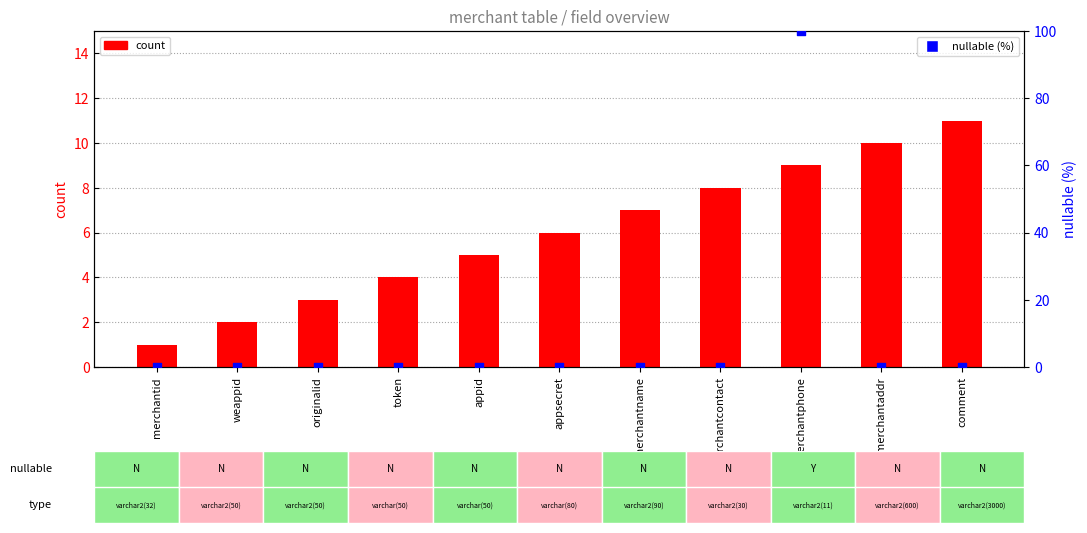

What is the total value across all series at appsecret?

6